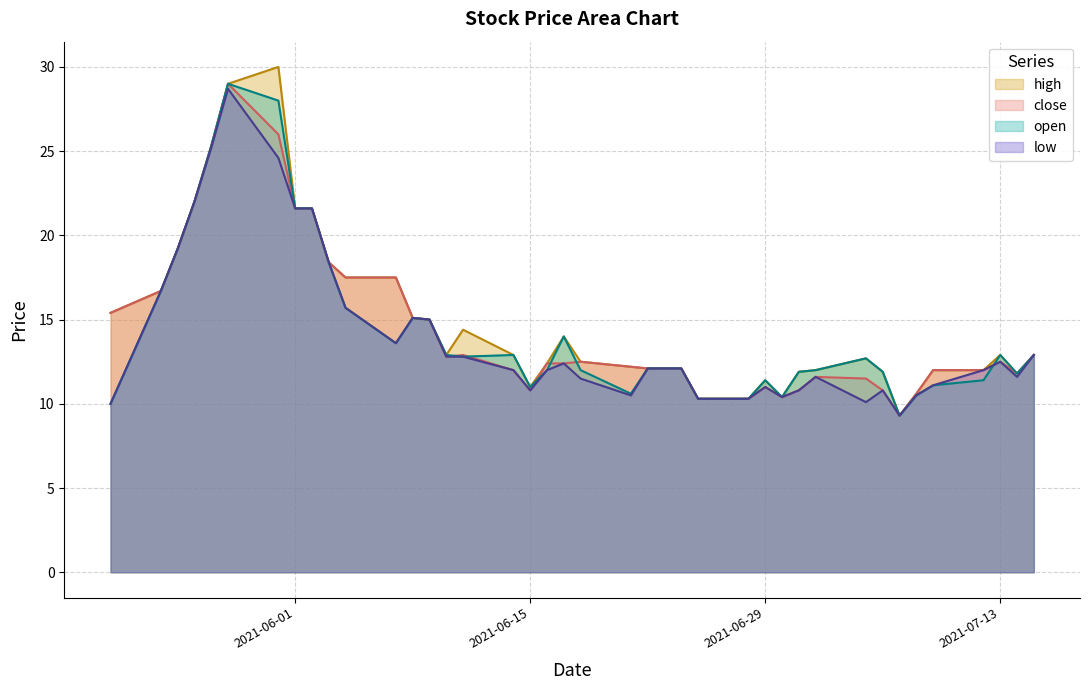

Reading left to right, extract all data points from this chart.

high: 15.4	16.7	19.2	22.0	25.3	29.0	30.0	21.6	21.6	18.4	17.5	17.5	15.1	15.0	12.9	14.4	12.9	11.0	12.4	14.0	12.5	12.2	12.1	12.1	12.1	10.3	10.3	11.4	10.4	11.9	12.0	12.7	11.9	9.3	10.6	12.0	12.0	12.9	11.8	12.9
close: 15.4	16.7	19.2	22.0	25.3	29.0	26.0	21.6	21.6	18.4	17.5	17.5	15.1	15.0	12.8	12.9	12.0	10.8	12.4	12.4	12.5	12.2	12.1	12.1	12.1	10.3	10.3	11.0	10.4	10.8	11.6	11.5	10.8	9.3	10.6	12.0	12.0	12.5	11.8	12.9
open: 10.0	16.7	19.2	22.0	25.3	29.0	28.0	21.6	21.6	18.4	15.7	13.6	15.1	15.0	12.9	12.8	12.9	11.0	12.0	14.0	12.0	10.6	12.1	12.1	12.1	10.3	10.3	11.4	10.4	11.9	12.0	12.7	11.9	9.3	10.5	11.1	11.4	12.9	11.8	12.9
low: 10.0	16.7	19.2	22.0	25.2	28.7	24.6	21.6	21.6	18.4	15.7	13.6	15.1	15.0	12.8	12.8	12.0	10.8	12.0	12.4	11.5	10.5	12.1	12.1	12.1	10.3	10.3	11.0	10.4	10.8	11.6	10.1	10.8	9.3	10.5	11.1	12.0	12.5	11.6	12.9